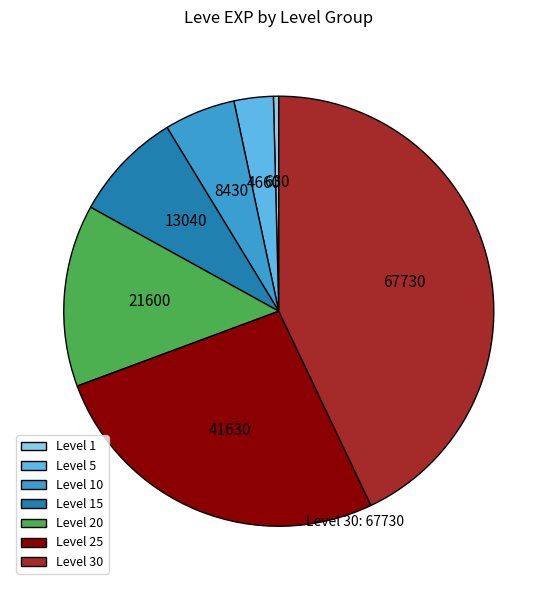

Rank the categories by value from lowest to highest.

Level 1, Level 5, Level 10, Level 15, Level 20, Level 25, Level 30